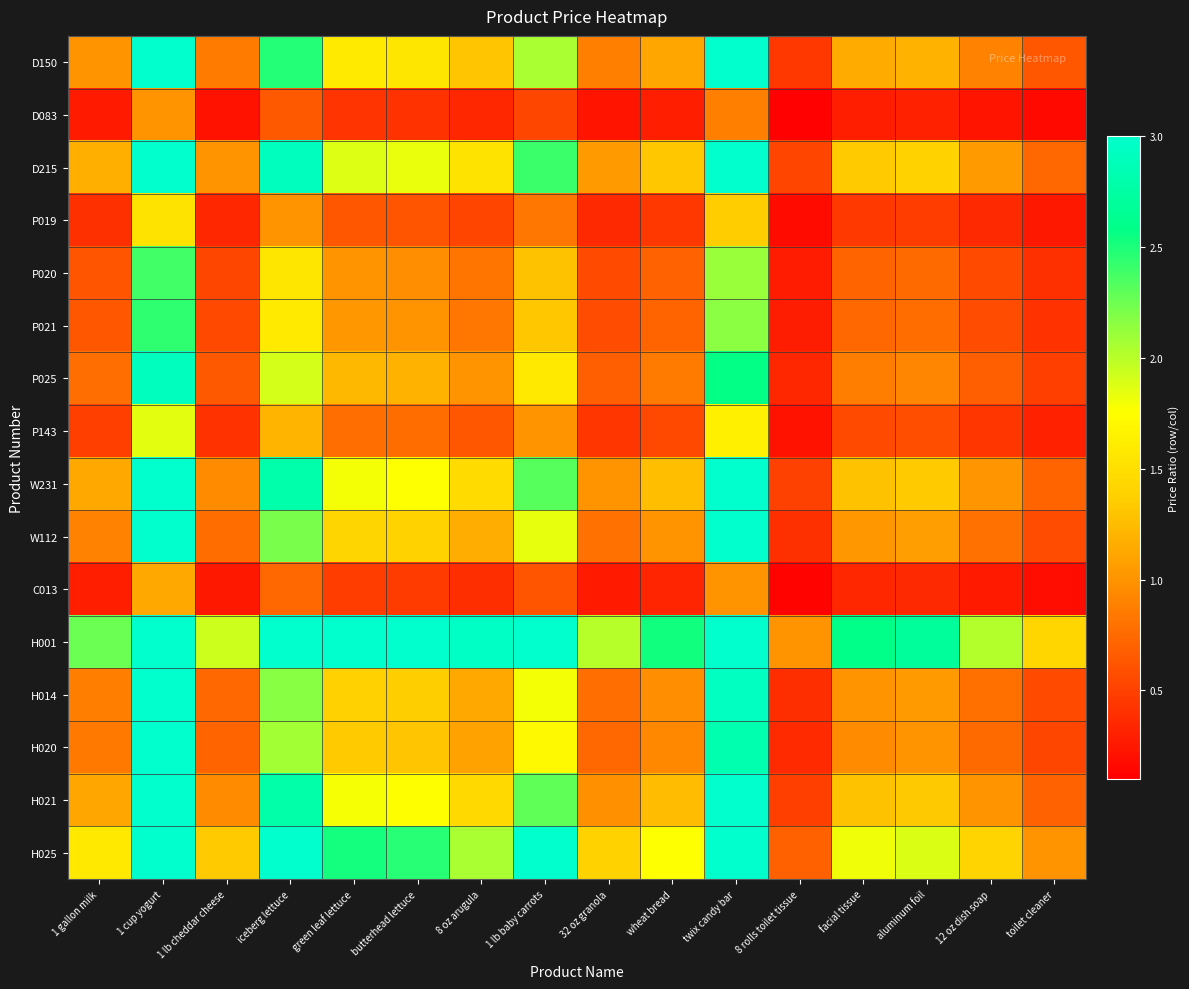

At which category does the chart reach its peak across all series?

1 cup yogurt